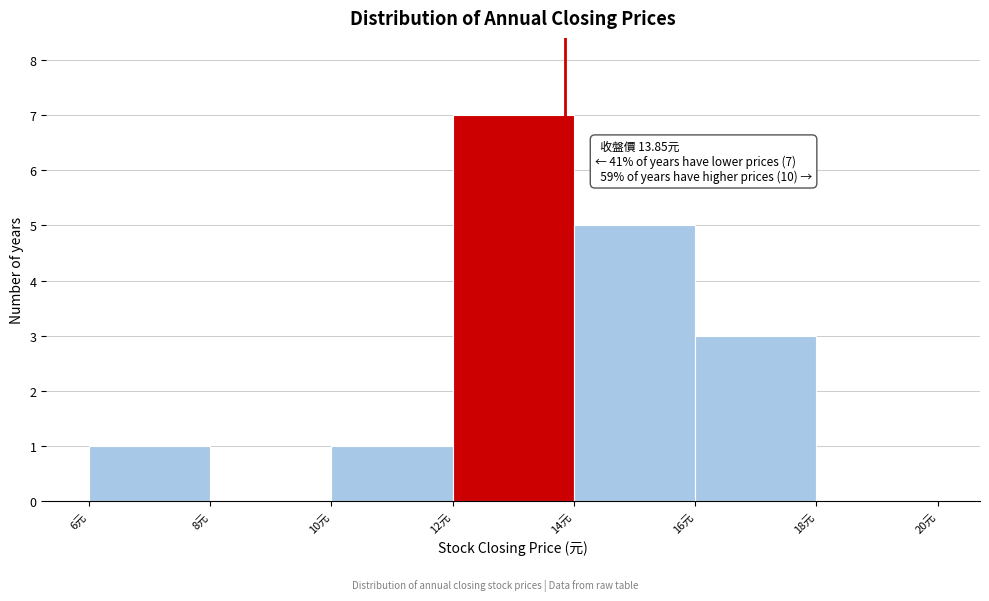

Which range on the x-axis has the tallest bar?

12 to 14